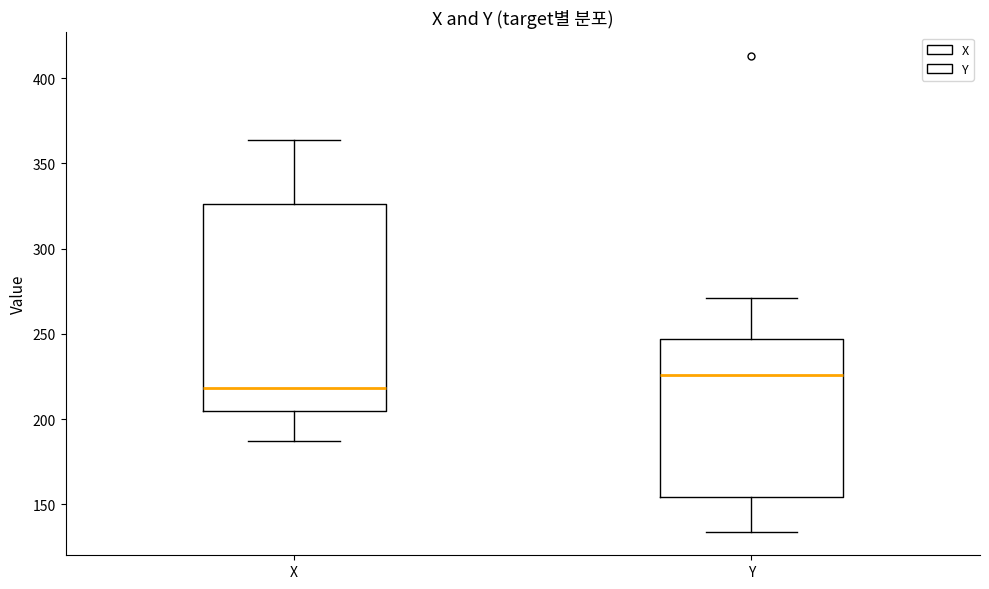

Reading left to right, read every box against the y-axis: the position of its median line, the range the box covers, and the ends of its whiskers. The values are not printed on the chart, so give them approximately, as read against the axis.

X: median 220, box 205 to 325, whiskers 185 to 365
Y: median 225, box 155 to 245, whiskers 135 to 270